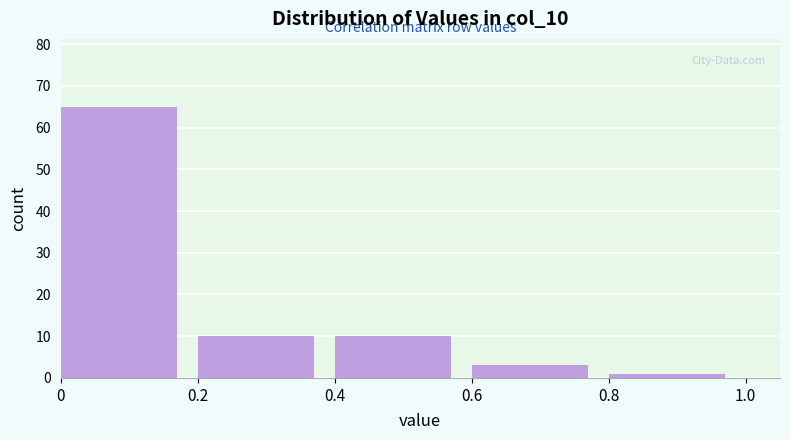

Reading left to right, transcribe this chart: for each bar, give the range it covers on the x-axis and its height. The values are not printed on the chart, so give them approximately, as read against the axis.

0 to 0.2: 65
0.2 to 0.4: 10
0.4 to 0.6: 10
0.6 to 0.8: 3
0.8 to 1.0: 1